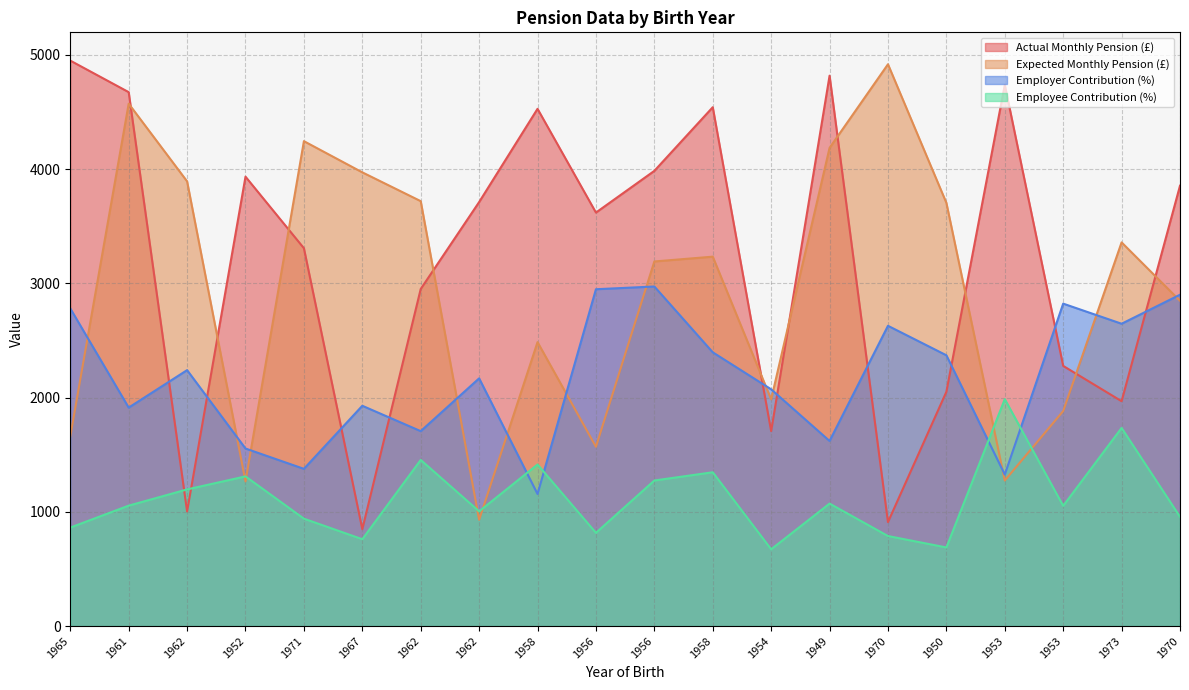

How many intersections are there between Employer Contribution (%) and Actual Monthly Pension (£)?

10